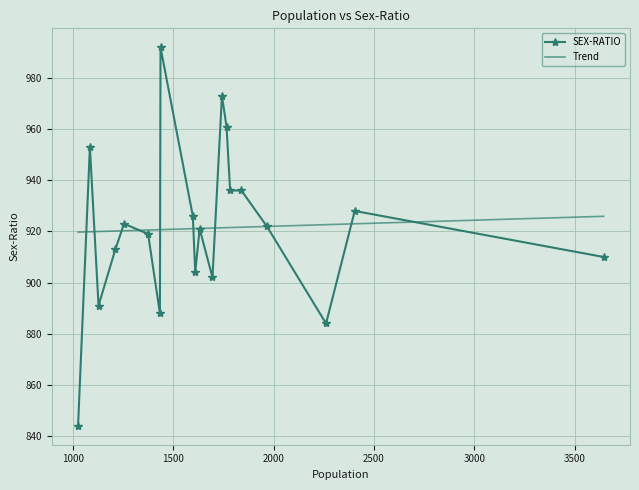

What is the difference between the second highest and second lowest values?

89